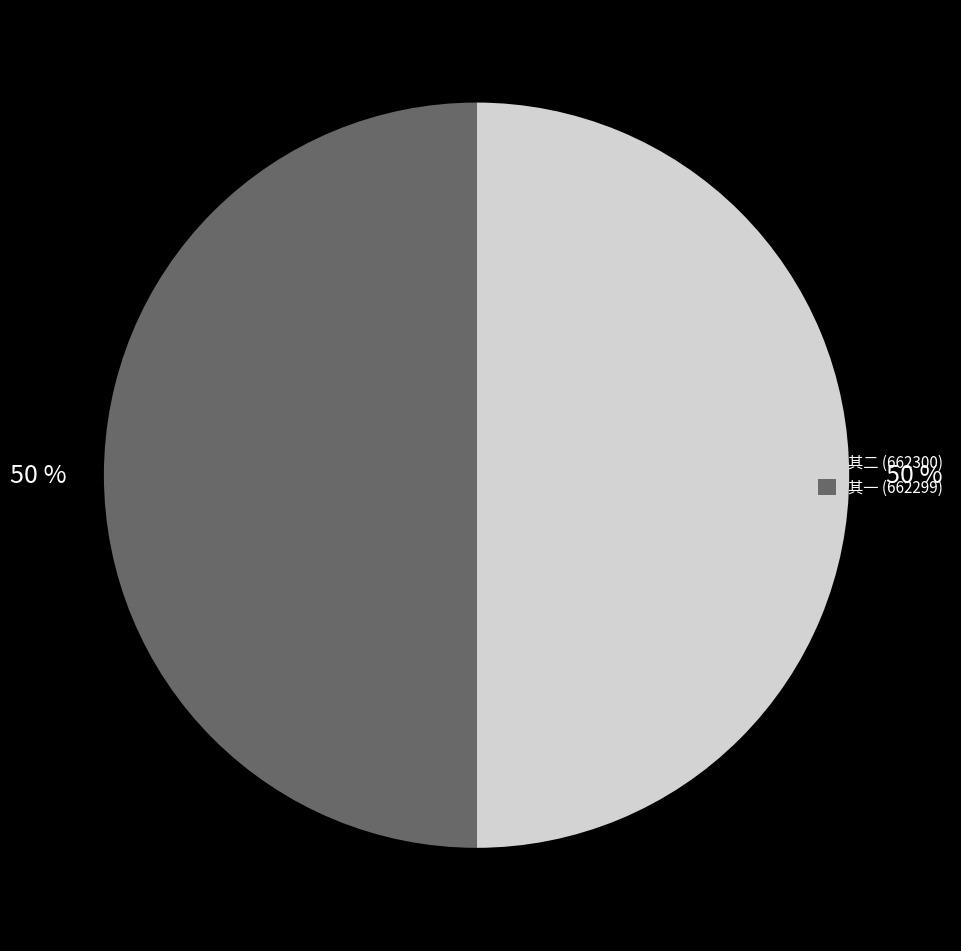

To the nearest percent, what is the average slice percentage?

50%